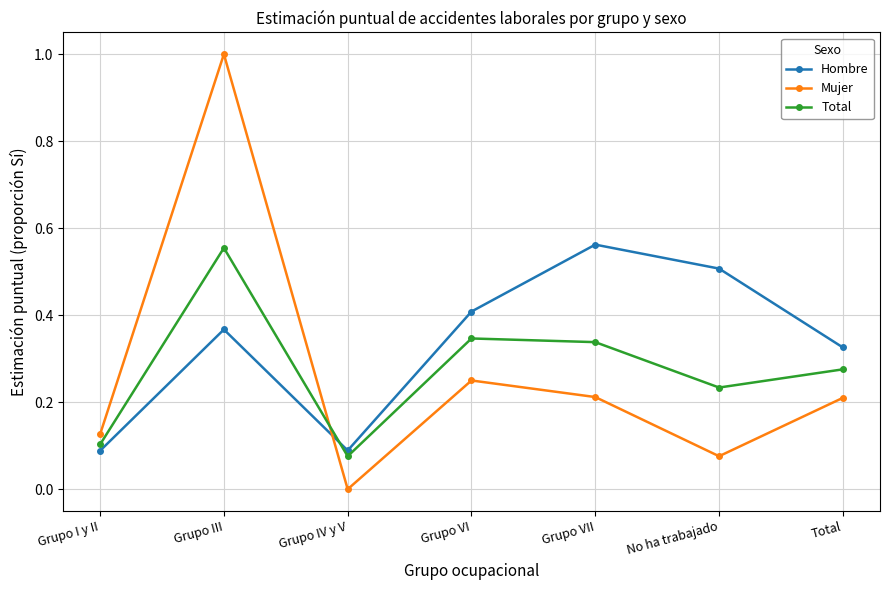

Is the value of Total at Grupo VII greater than the value of Mujer at Grupo IV y V?

Yes